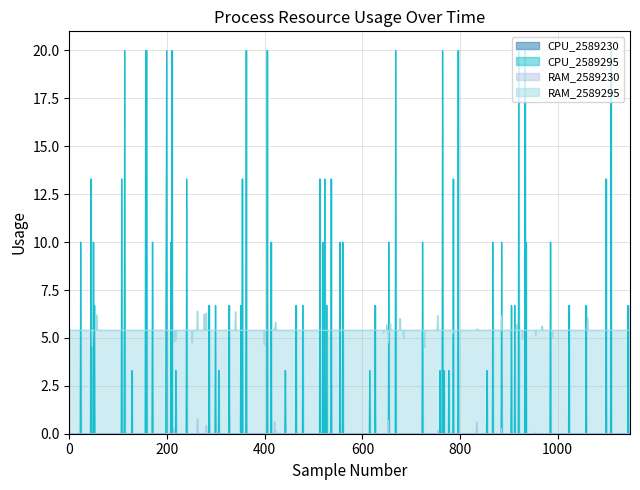

True or false: RAM_2589295 has more than 1 points higher than both neighbors.

True